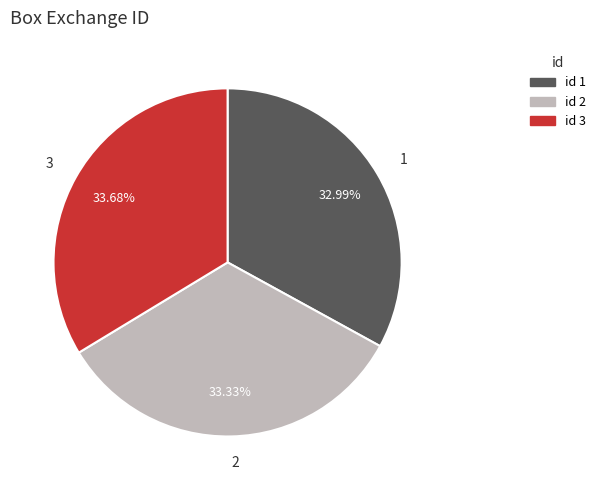

Does any single category account for the majority?

No